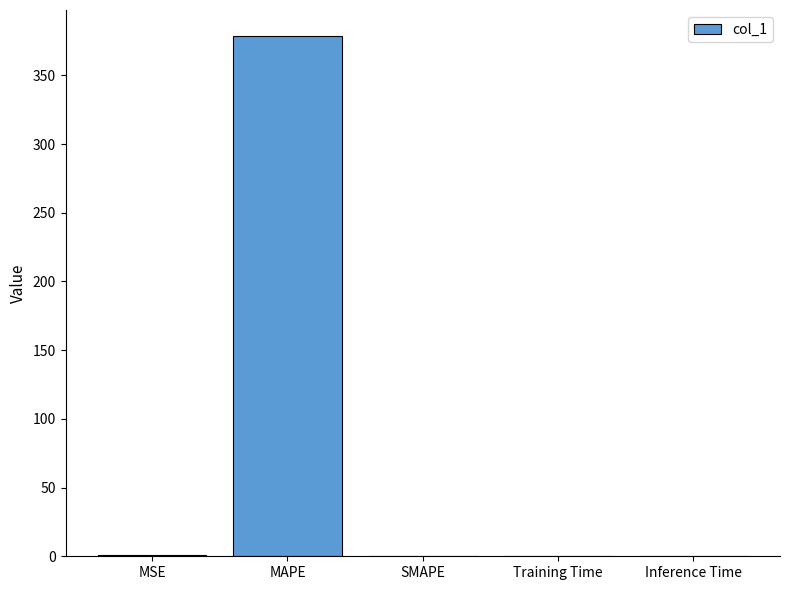

Count the number of data series in this chart.

1